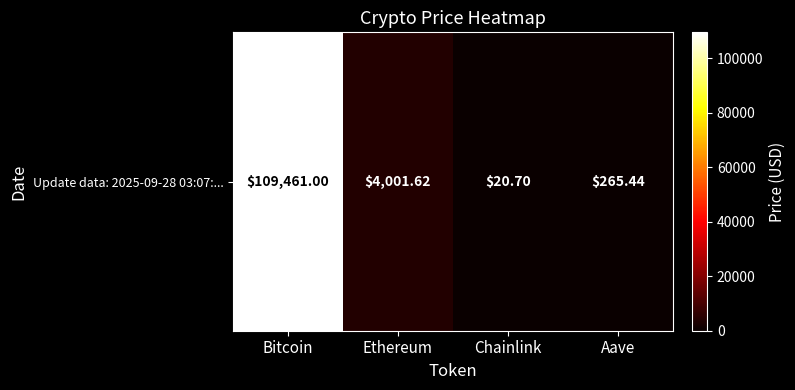

At which category does the chart reach its peak across all series?

Bitcoin